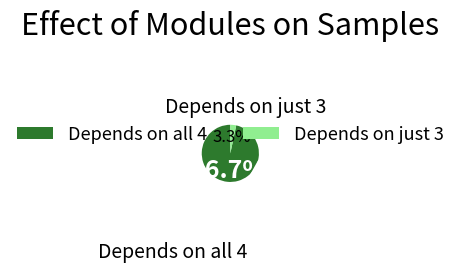

How many slices are in this pie chart?

2